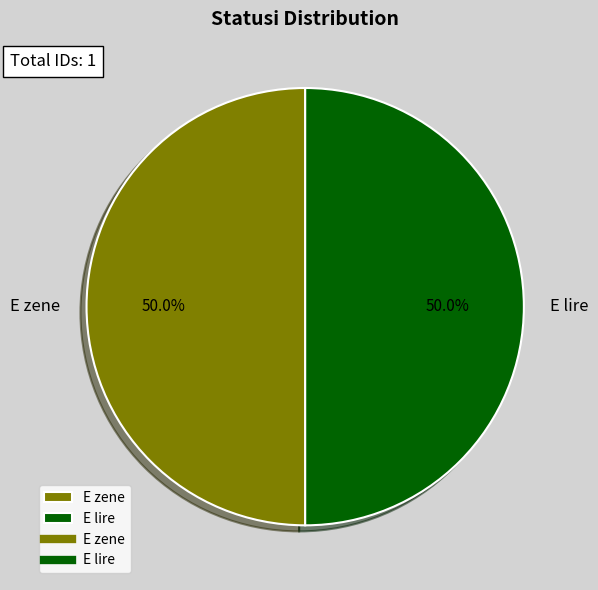

What is the ratio of the value at E lire to the value at E zene?

1.0